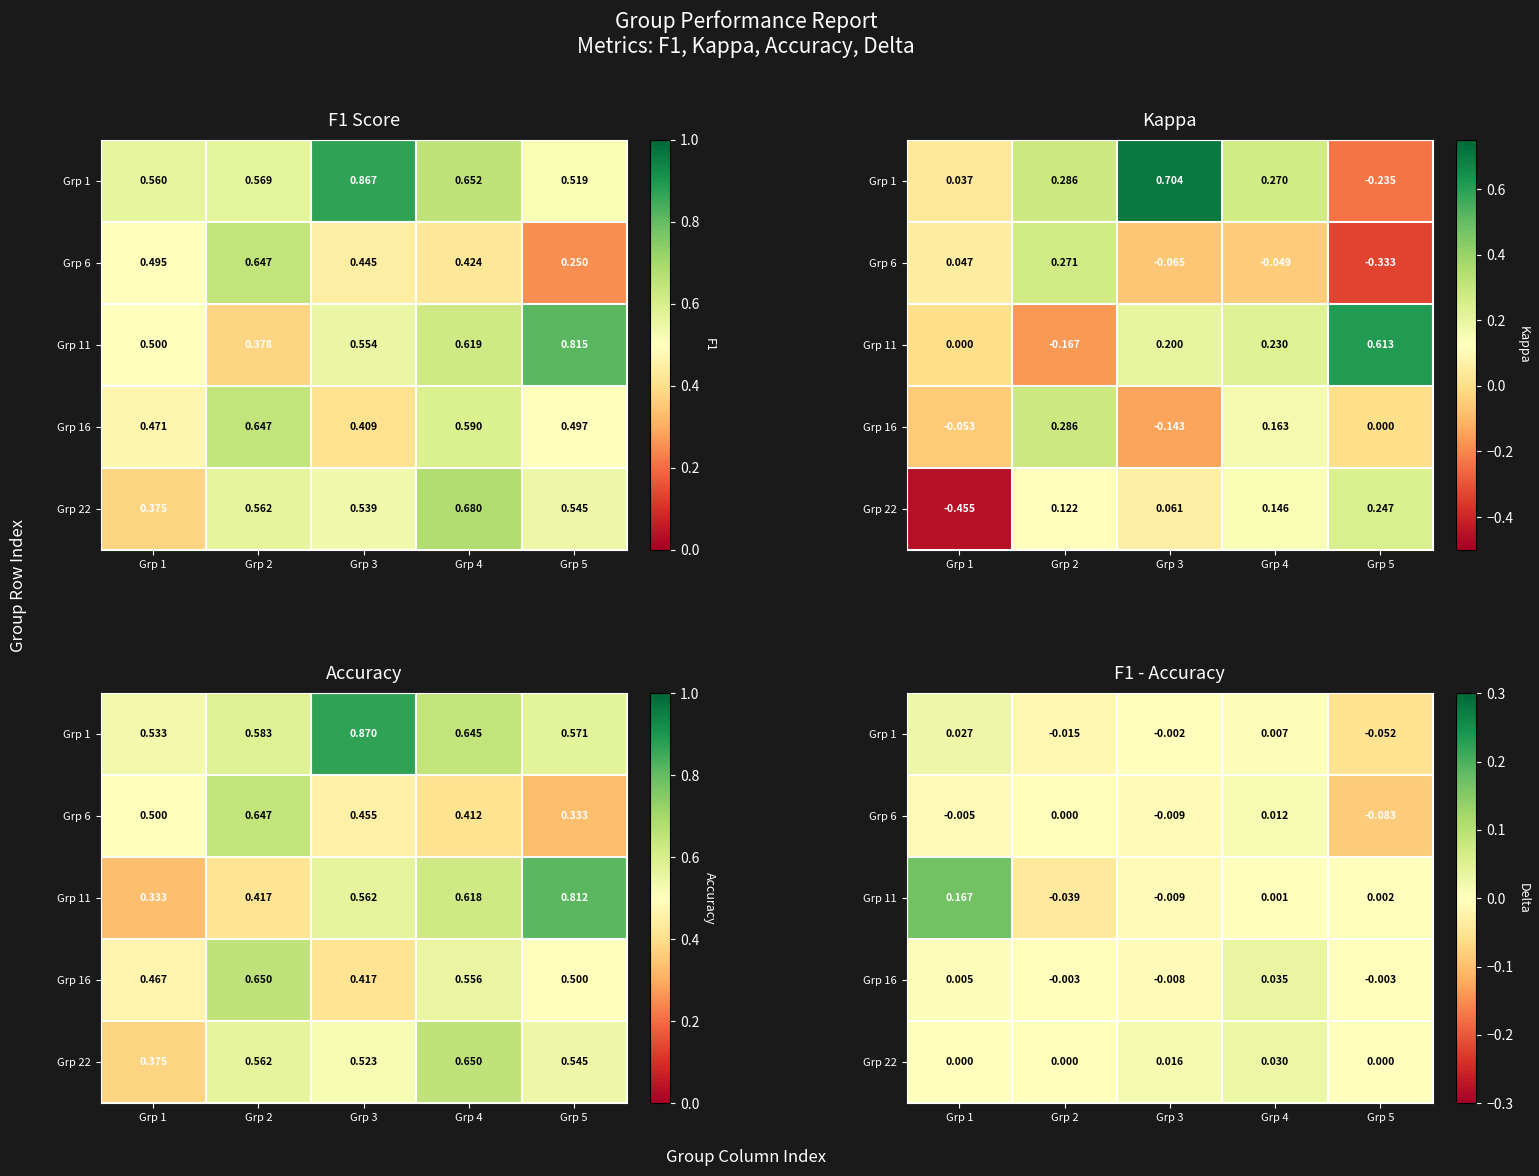

Count the number of data series in this chart.

5